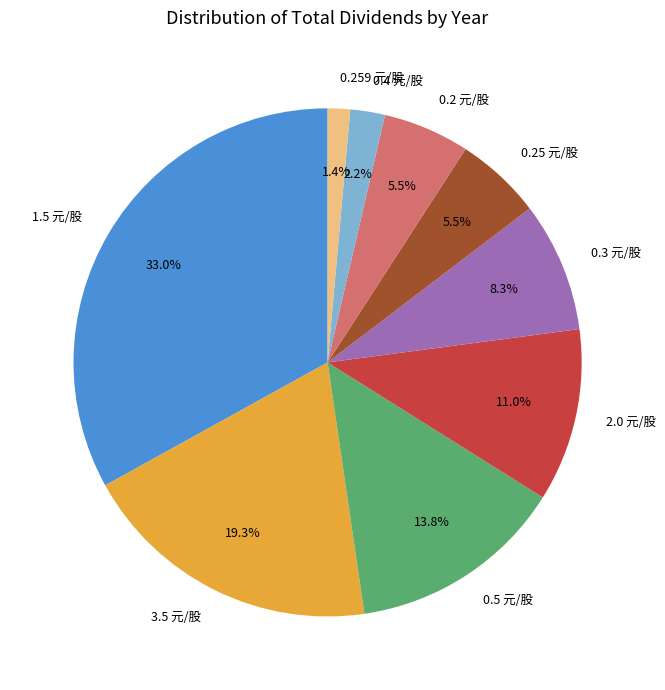

Does any single category account for the majority?

No